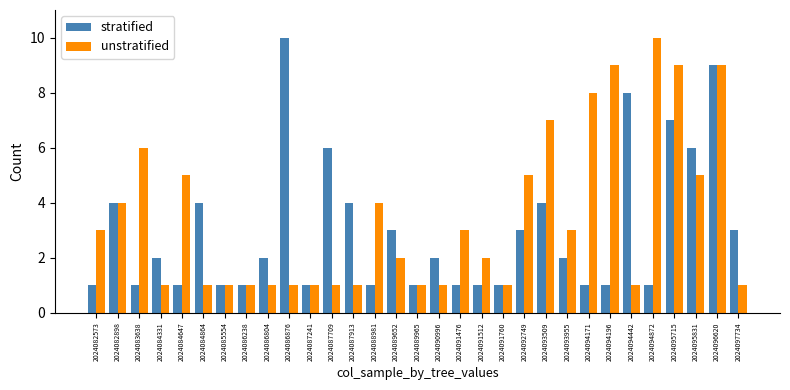

At 2024091512, list the series in order from largest to smallest.

unstratified, stratified